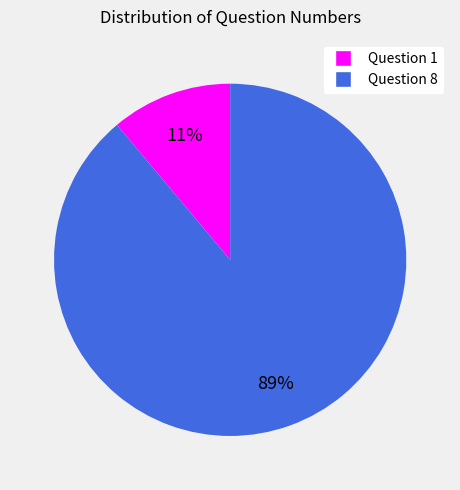

How many slices are in this pie chart?

2